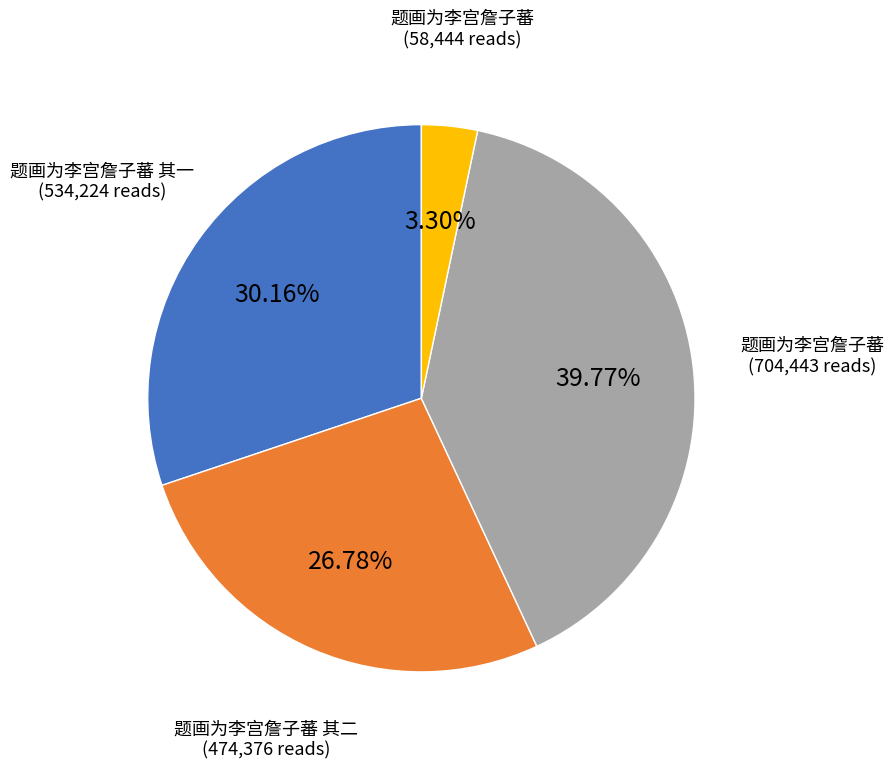

Is there any slice that represents more than half of the pie?

No